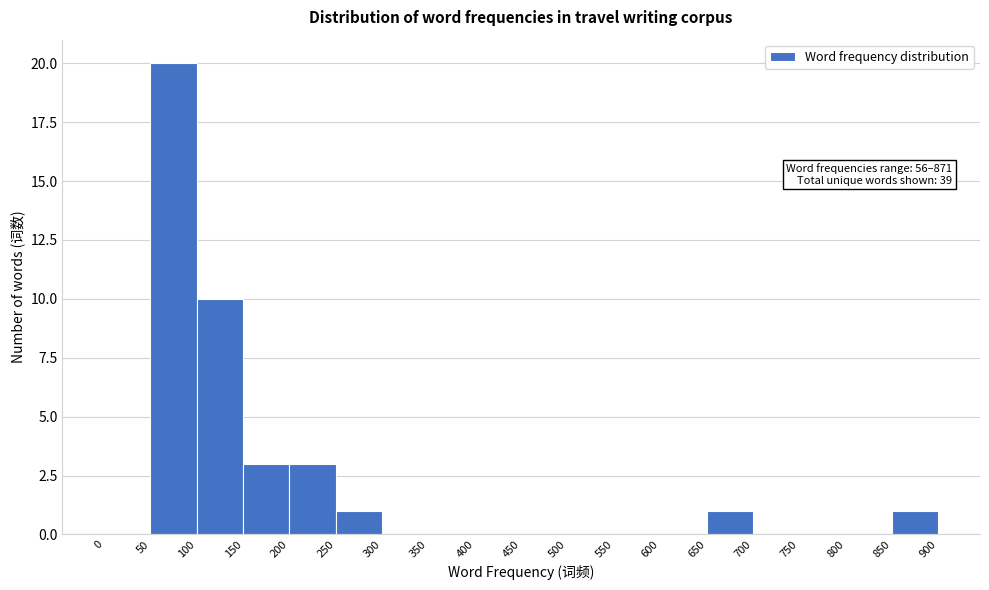

Over which range of the x-axis is the bar tallest?

50 to 100